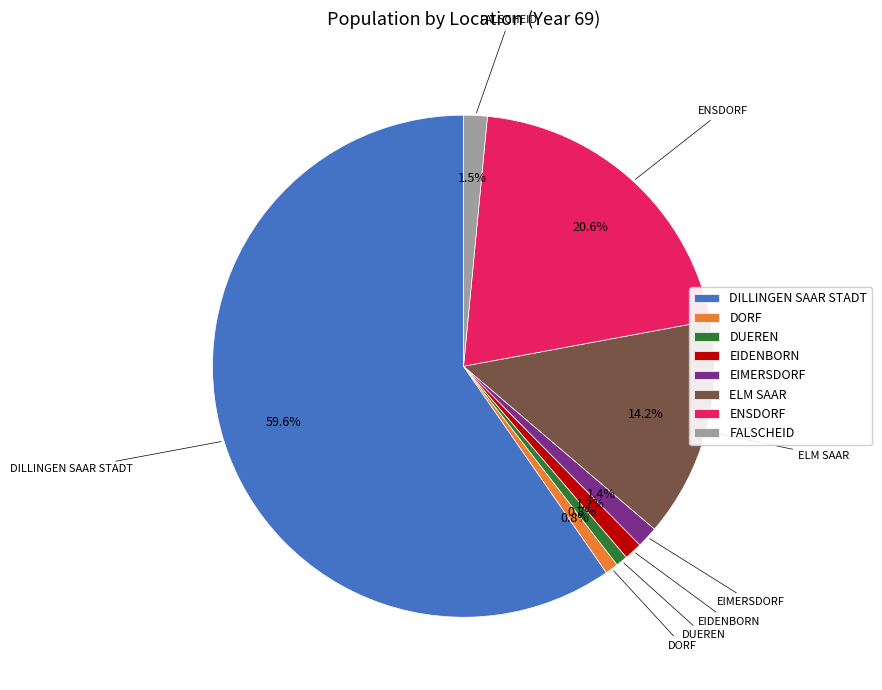

Is it true that EIDENBORN is 1% of the pie?

True